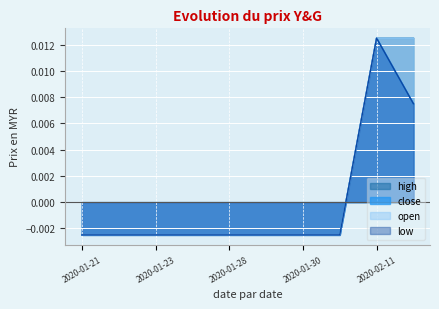

What are all the series names shown in the legend?

open, high, low, close